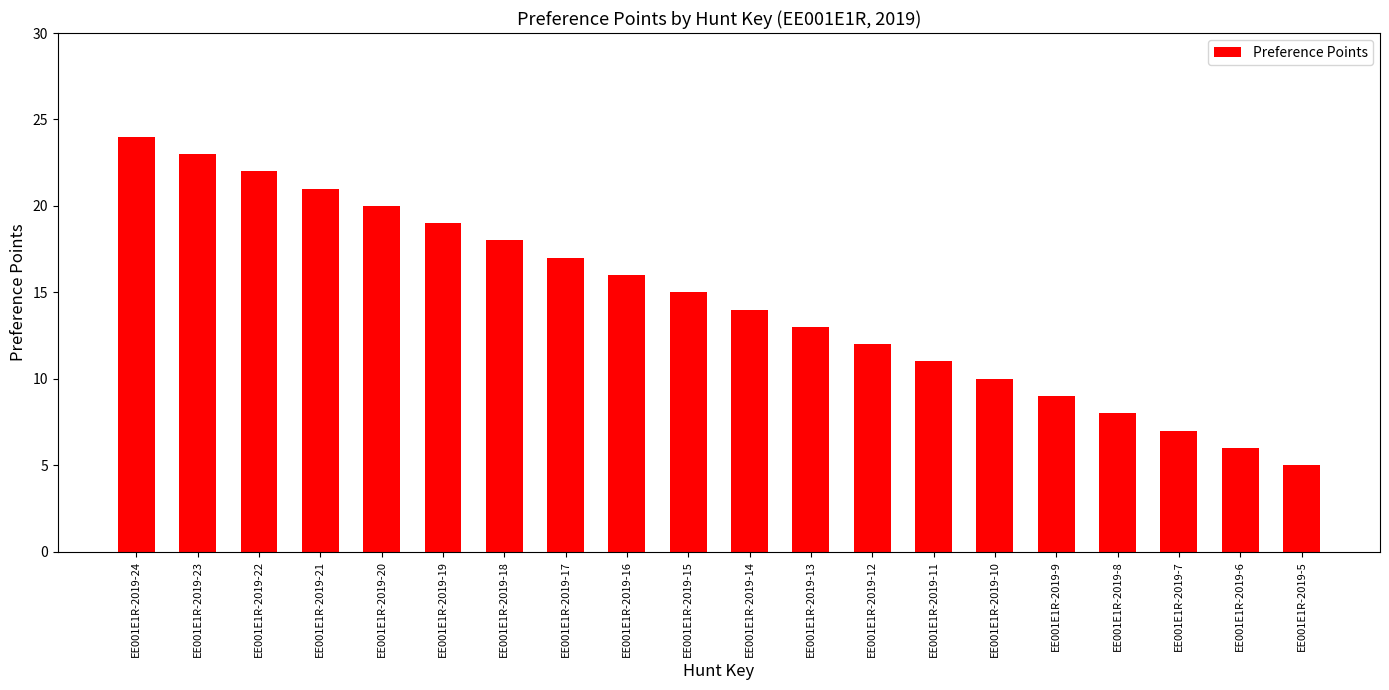

Rank the categories by value from highest to lowest.

EE001E1R-2019-24, EE001E1R-2019-23, EE001E1R-2019-22, EE001E1R-2019-21, EE001E1R-2019-20, EE001E1R-2019-19, EE001E1R-2019-18, EE001E1R-2019-17, EE001E1R-2019-16, EE001E1R-2019-15, EE001E1R-2019-14, EE001E1R-2019-13, EE001E1R-2019-12, EE001E1R-2019-11, EE001E1R-2019-10, EE001E1R-2019-9, EE001E1R-2019-8, EE001E1R-2019-7, EE001E1R-2019-6, EE001E1R-2019-5